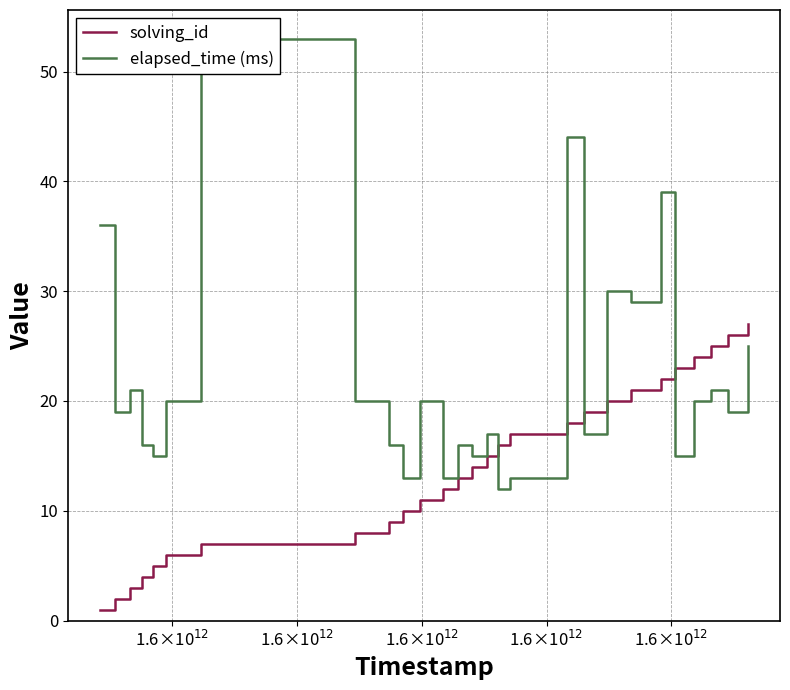

What is the maximum value for solving_id?

27